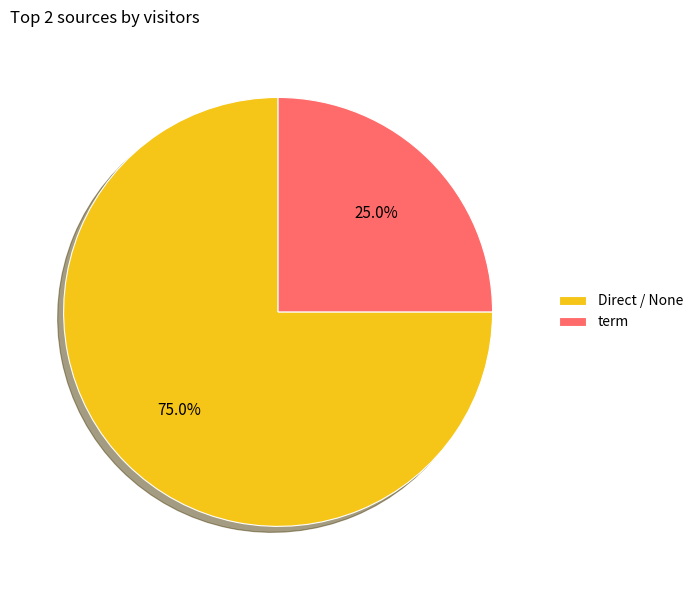

Between term and Direct / None, which is larger?

Direct / None